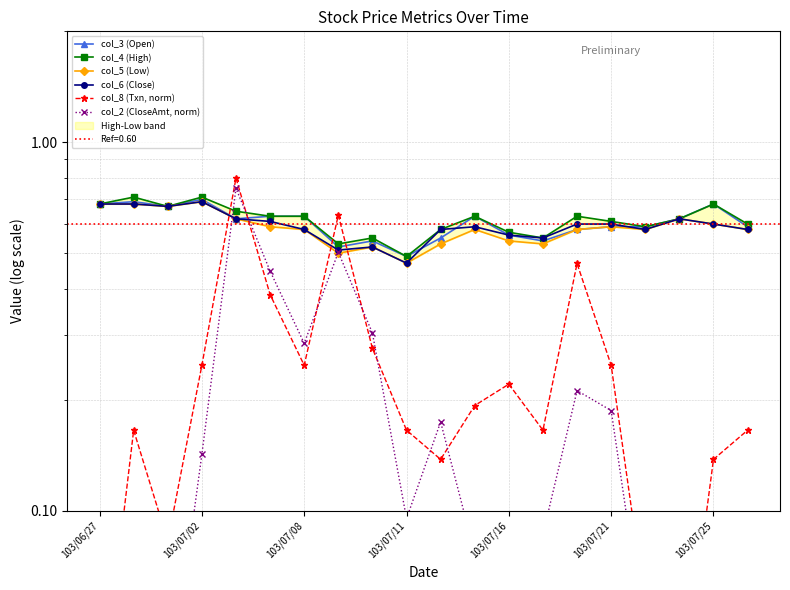

Reading left to right, what are all the values shown in this chart?

col_3 (Open): 0.7	0.7	0.7	0.7	0.6	0.6	0.6	0.5	0.5	0.5	0.6	0.6	0.6	0.5	0.6	0.6	0.6	0.6	0.7	0.6
col_4 (High): 0.7	0.7	0.7	0.7	0.7	0.6	0.6	0.5	0.6	0.5	0.6	0.6	0.6	0.6	0.6	0.6	0.6	0.6	0.7	0.6
col_5 (Low): 0.7	0.7	0.7	0.7	0.6	0.6	0.6	0.5	0.5	0.5	0.5	0.6	0.5	0.5	0.6	0.6	0.6	0.6	0.6	0.6
col_6 (Close): 0.7	0.7	0.7	0.7	0.6	0.6	0.6	0.5	0.5	0.5	0.6	0.6	0.6	0.6	0.6	0.6	0.6	0.6	0.6	0.6
col_8 (Txn, norm): 0.0	0.2	0.1	0.2	0.8	0.4	0.2	0.6	0.3	0.2	0.1	0.2	0.2	0.2	0.5	0.2	0.1	0.0	0.1	0.2
col_2 (CloseAmt, norm): 0.0	0.1	0.0	0.1	0.8	0.4	0.3	0.5	0.3	0.1	0.2	0.1	0.1	0.1	0.2	0.2	0.0	0.1	0.1	0.0